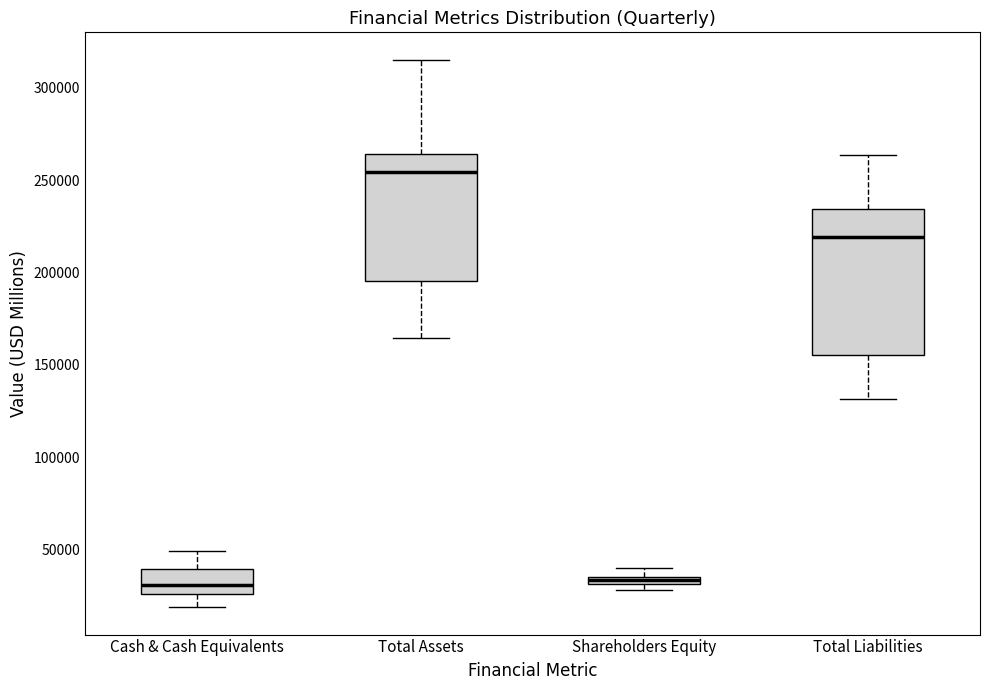

Where is the lower edge of the box for Shareholders Equity on the y-axis? The values are not printed on the chart, so give them approximately, as read against the axis.

30000